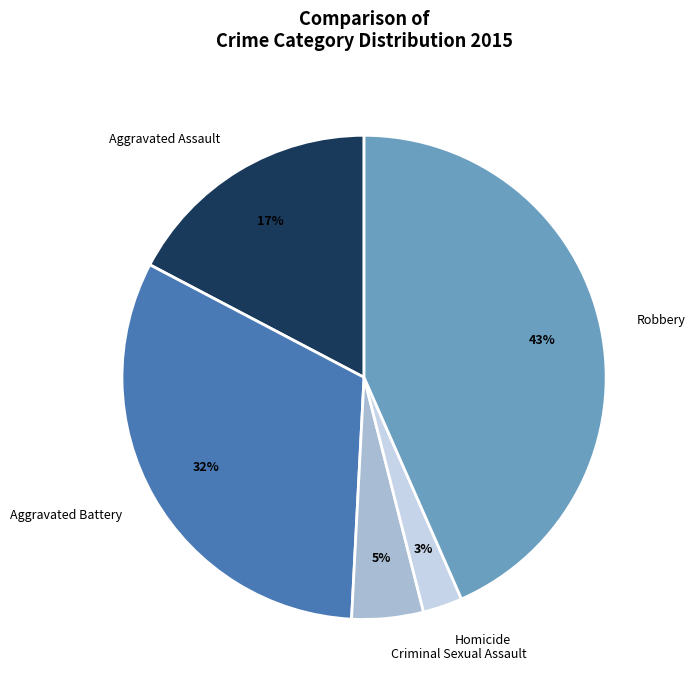

Count the number of slices in the pie.

5